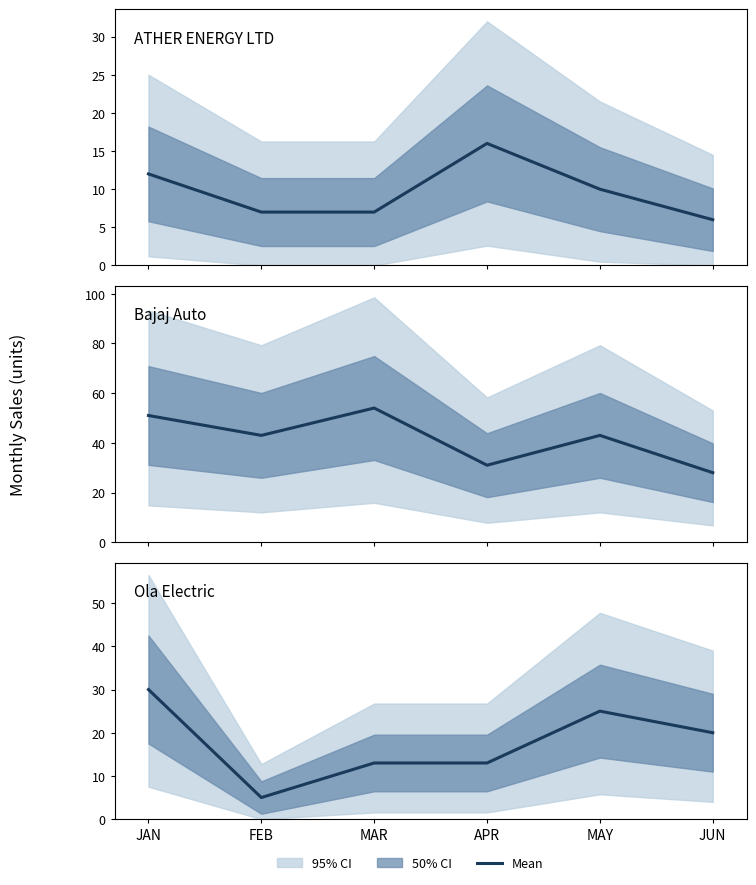

Which category has the highest value in the Bajaj Auto series?

MAR